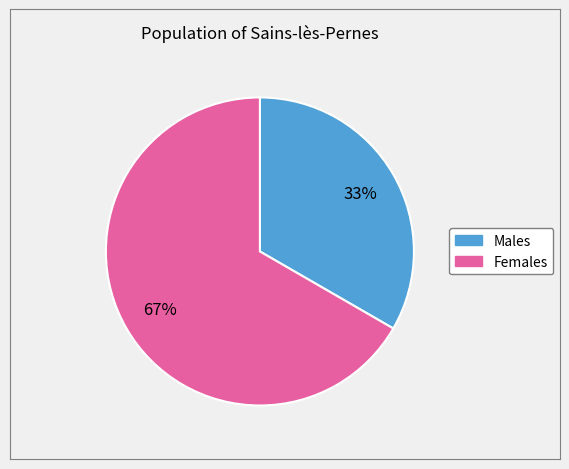

How many slices are in this pie chart?

2